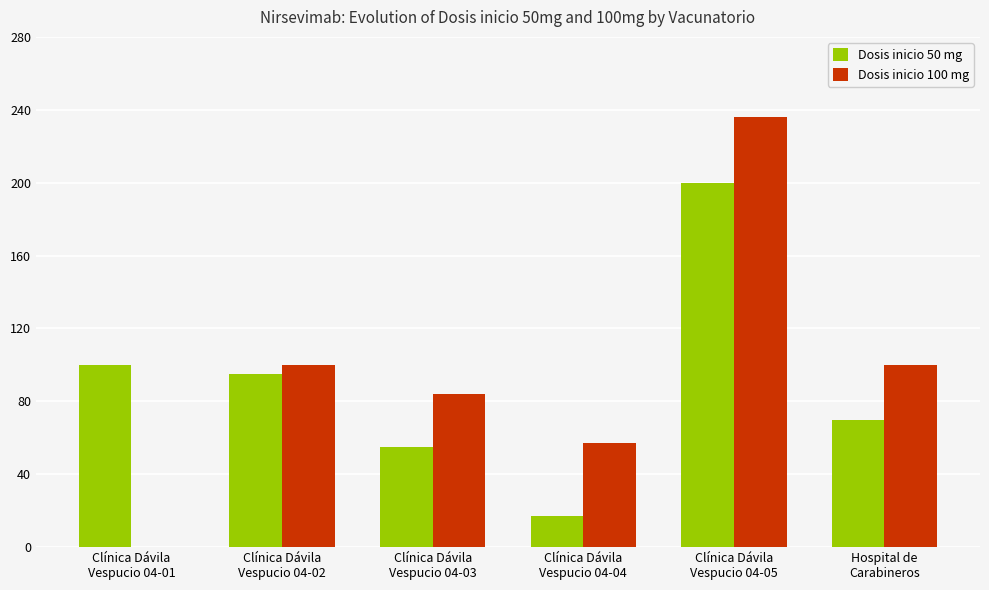

What is the sum of all Dosis inicio 50 mg values?

537